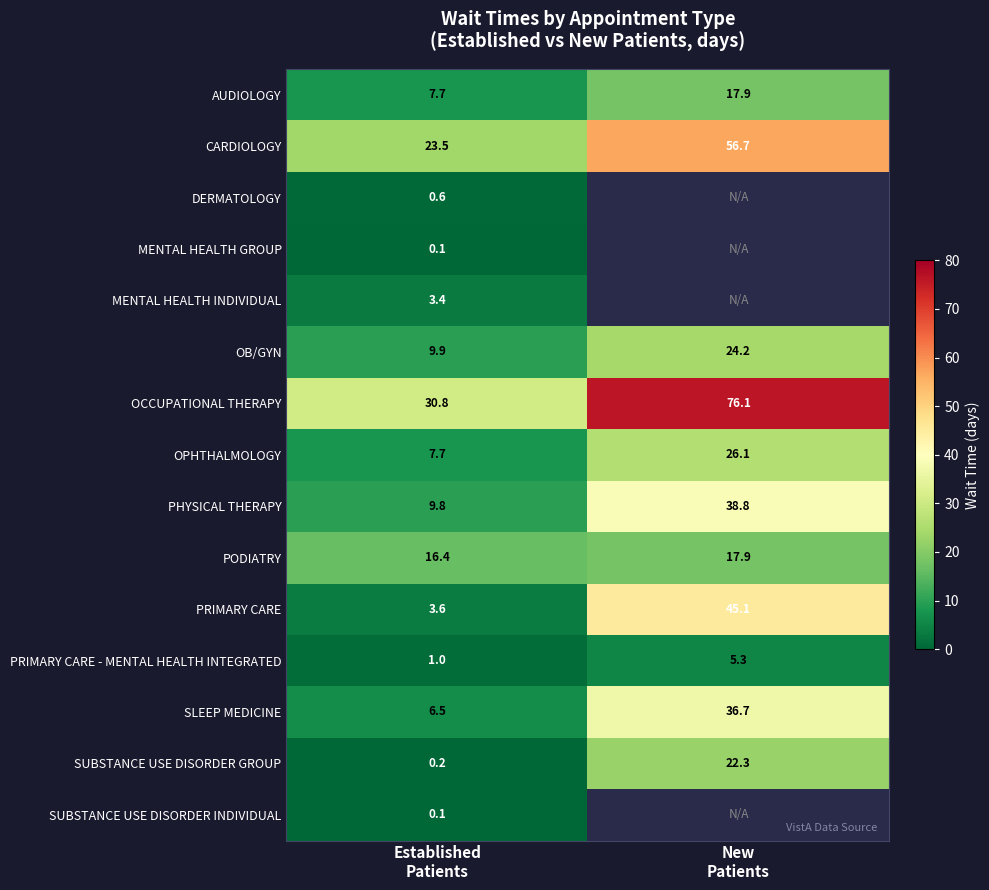

What is the difference between the maximum and minimum values in the PODIATRY series?

1.5